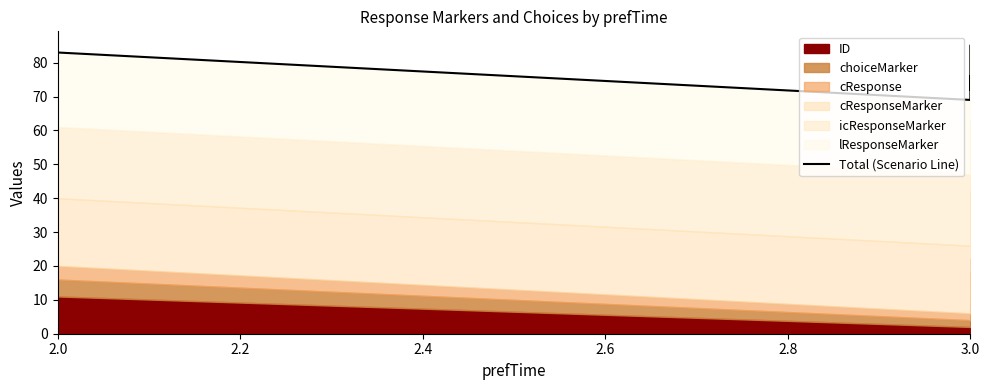

What position from the right is 9?

3